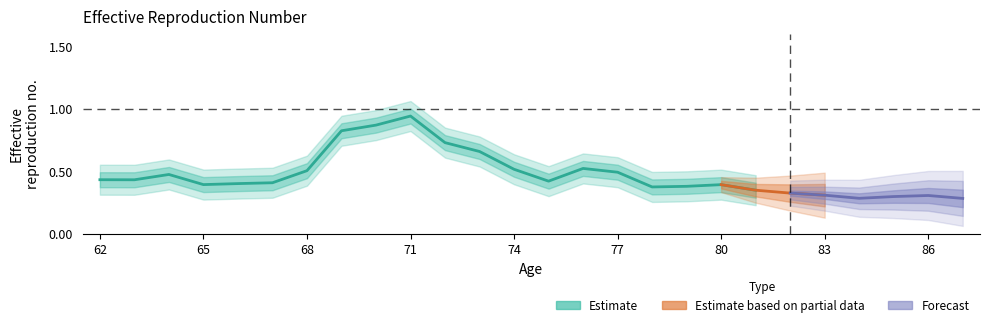

What is the difference between the maximum and minimum values?

0.7